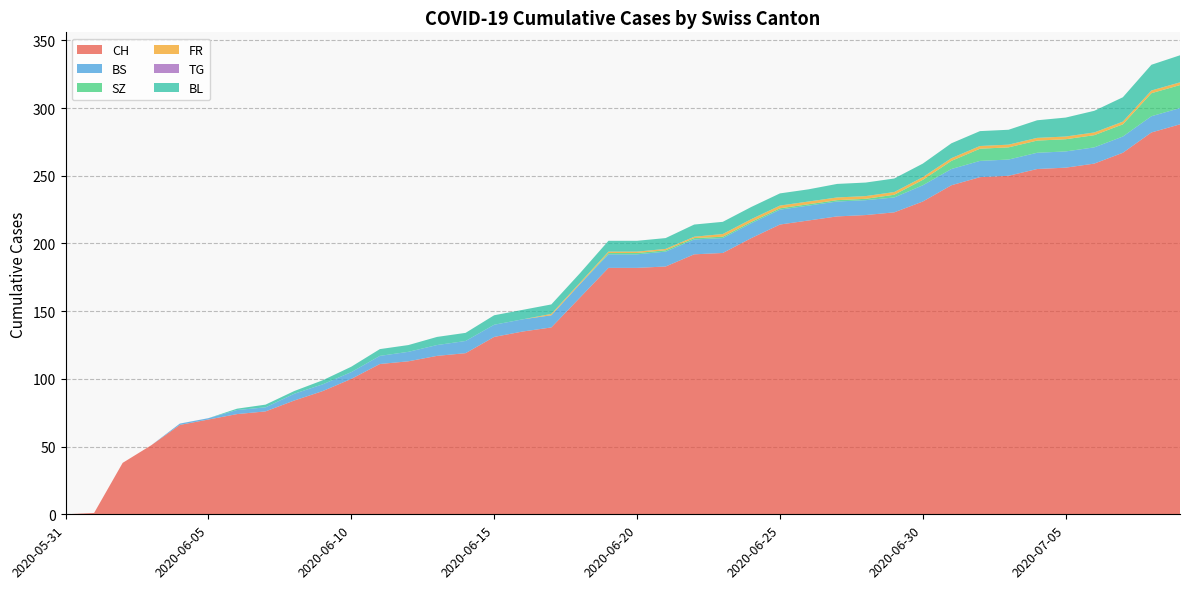

Reading left to right, list all the values displayed in this chart.

CH: 0	1	38	51	66	70	74	76	84	91	100	111	113	117	119	131	135	138	160	182	182	183	192	193	204	214	217	220	221	223	231	243	249	250	255	256	259	267	282	288
BS: 0	0	0	0	1	1	3	3	5	5	5	6	7	8	9	9	9	9	10	10	10	11	11	11	11	11	11	11	11	11	12	12	12	12	12	12	12	12	12	12
SZ: 0	0	0	0	0	0	0	0	0	0	0	0	0	0	0	0	0	0	0	1	1	1	1	1	1	1	1	1	1	2	4	6	9	9	9	9	9	9	17	17
FR: 0	0	0	0	0	0	0	0	0	0	0	0	0	0	0	0	0	1	1	1	1	1	1	2	2	2	2	2	2	2	2	2	2	2	2	2	2	2	2	2
TG: 0	0	0	0	0	0	0	0	0	0	0	0	0	0	0	0	0	0	0	0	0	0	0	0	0	0	0	0	0	0	0	0	0	0	0	0	0	0	0	0
BL: 0	0	0	0	0	0	1	2	2	3	4	5	5	6	6	7	7	7	7	8	8	8	9	9	9	9	9	10	10	10	10	11	11	11	13	14	16	18	19	20